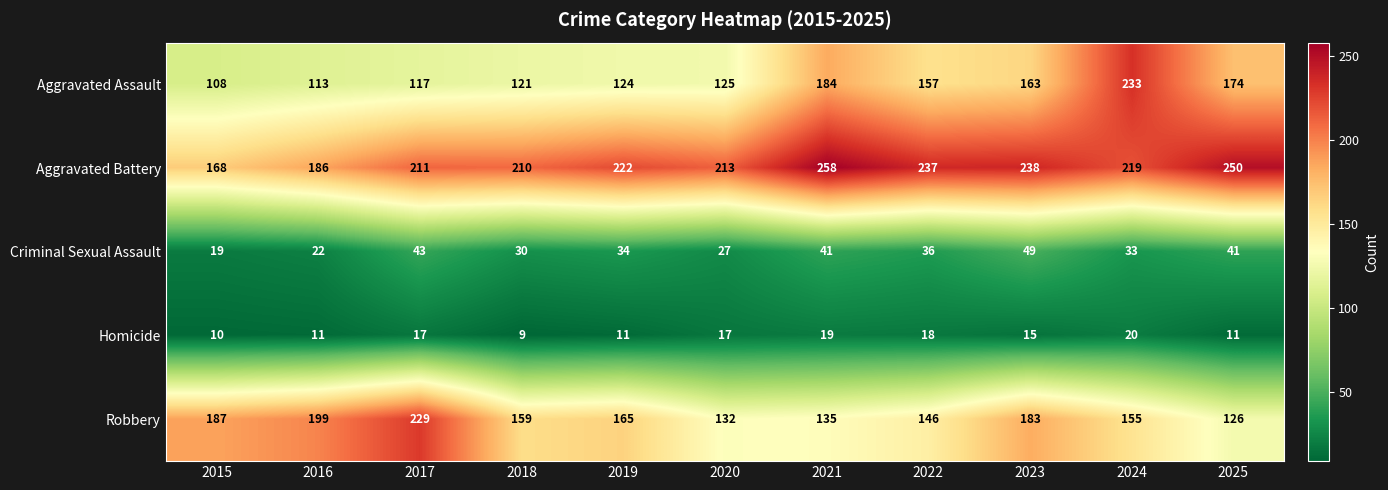

Which series changed the most between 2015 and 2023?

Aggravated Battery